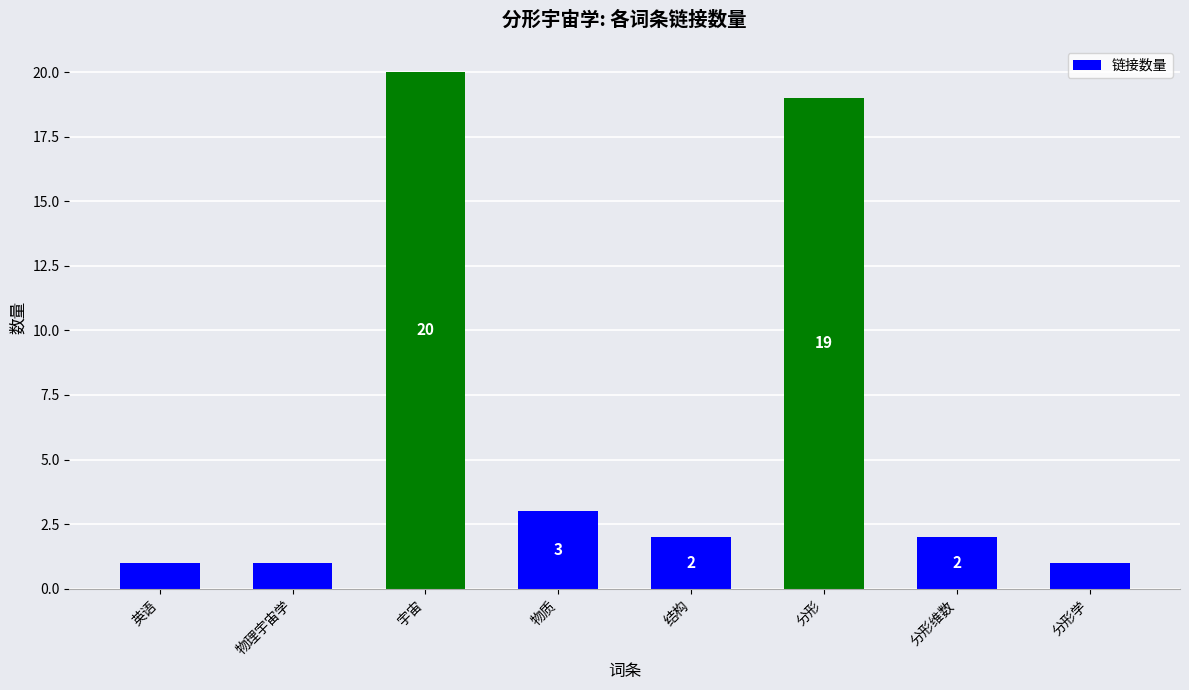

The chart shows a value of 2 at 英语. True or false?

False